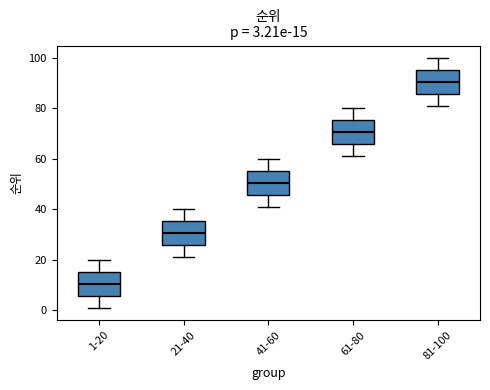

Which box has the lowest median line?

1-20